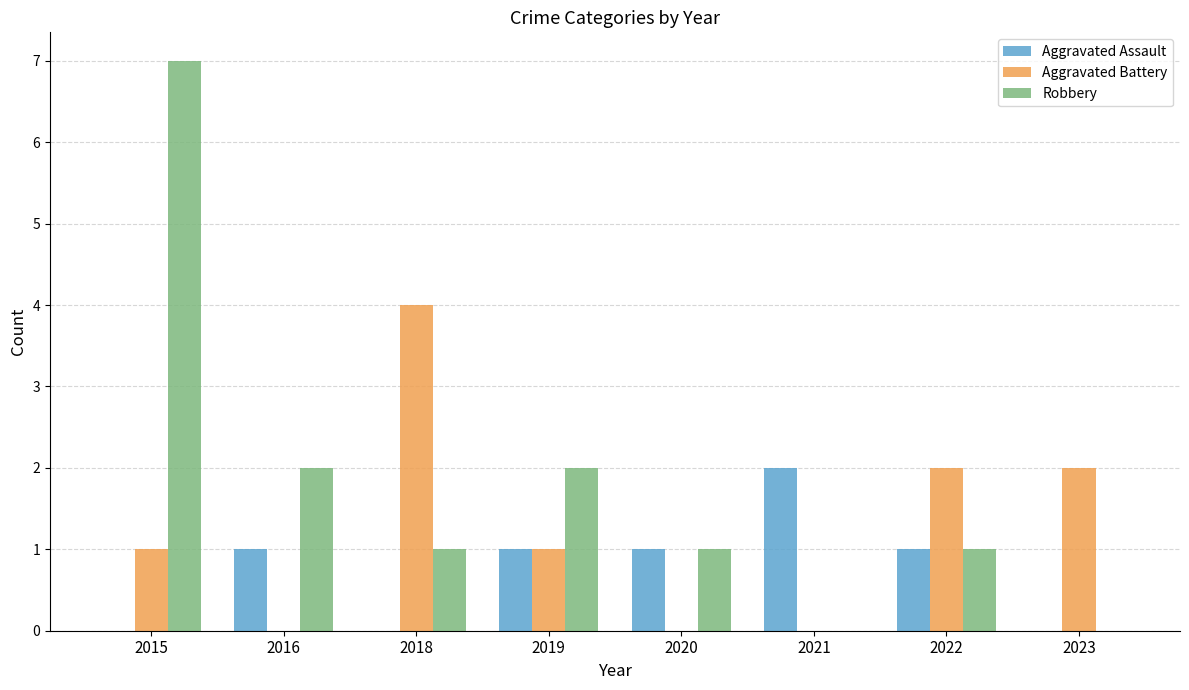

What are all the series names shown in the legend?

Aggravated Assault, Aggravated Battery, Robbery